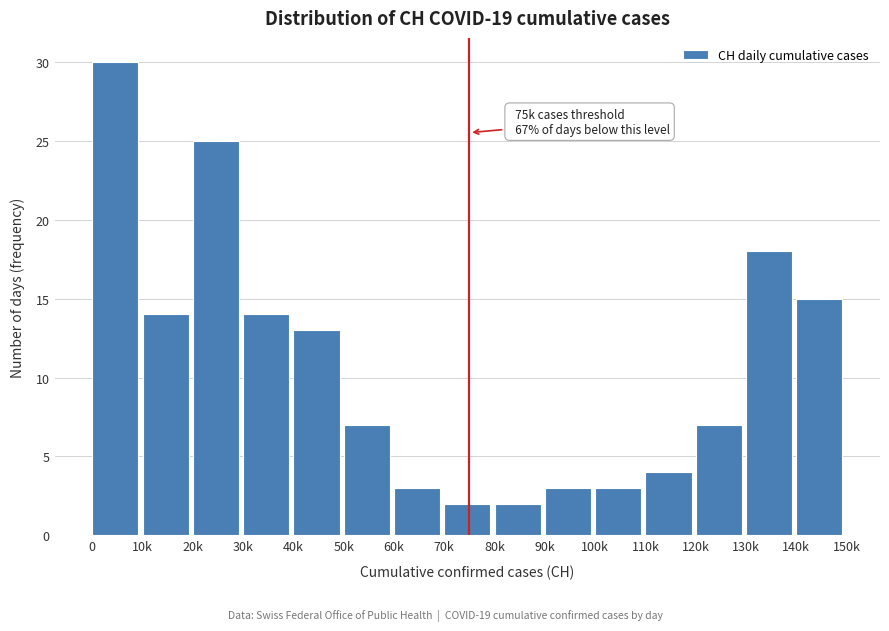

Reading left to right, transcribe all the data shown in this chart.

0=30	10k=14	20k=25	30k=14	40k=13	50k=7	60k=3	70k=2	80k=2	90k=3	100k=3	110k=4	120k=7	130k=18	140k=15